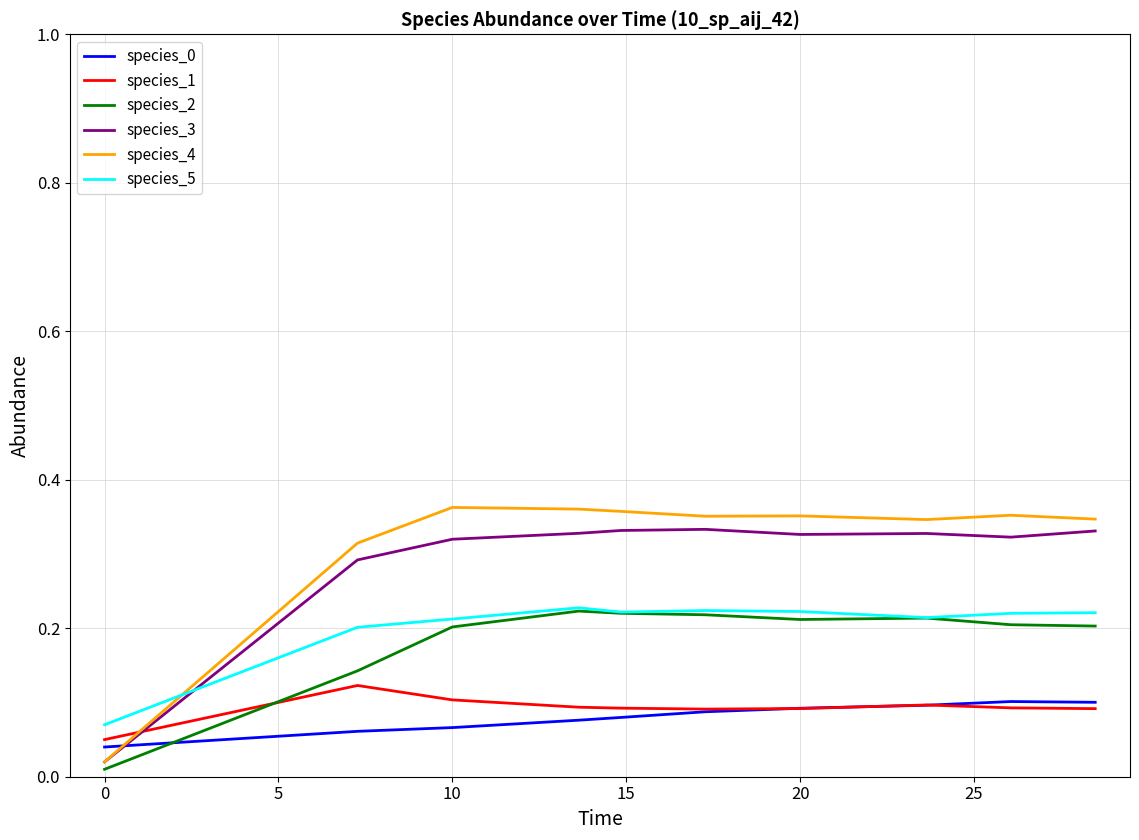

How many times do species_2 and species_0 cross each other?

1